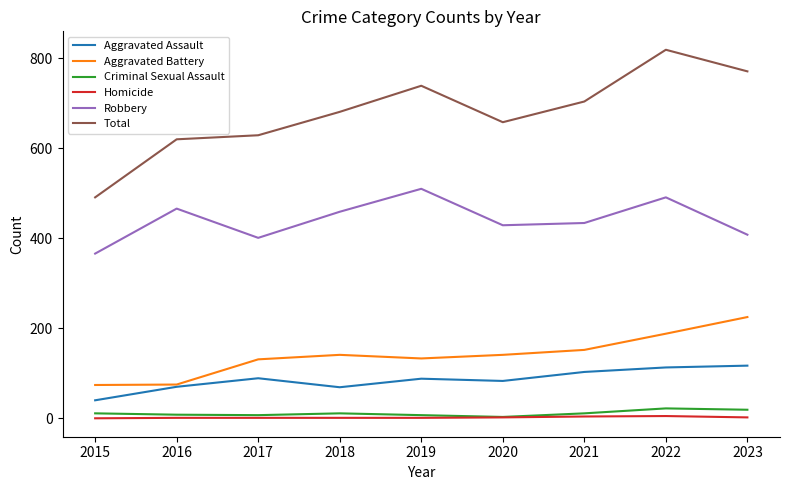

Does the chart have visible grid lines?

No